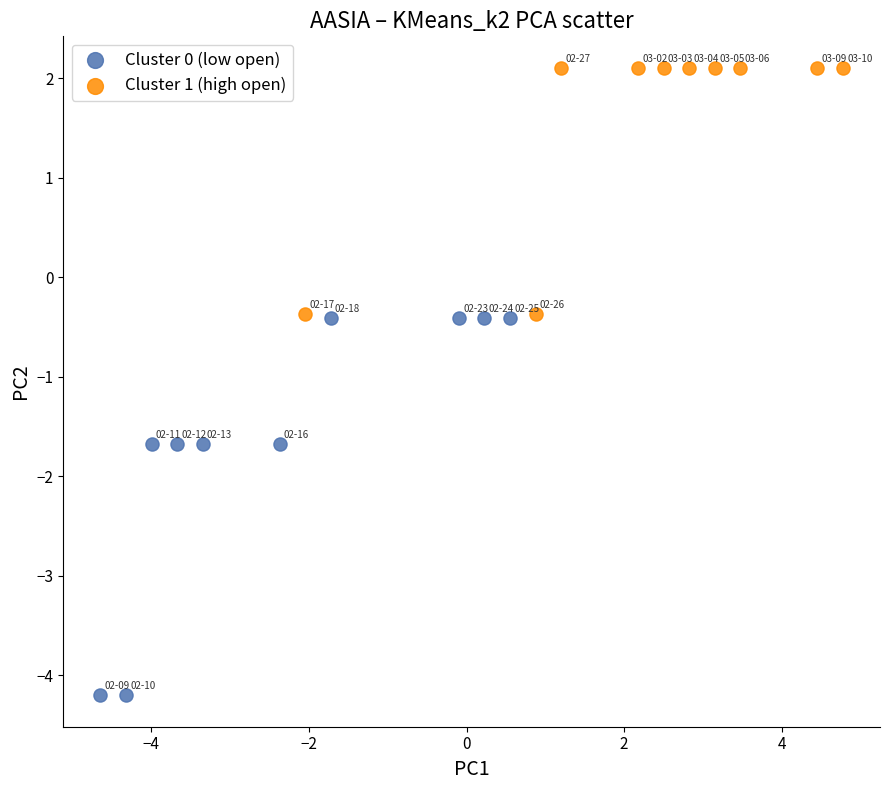

Which series reaches the minimum Y coordinate?

Cluster 0 (low open)